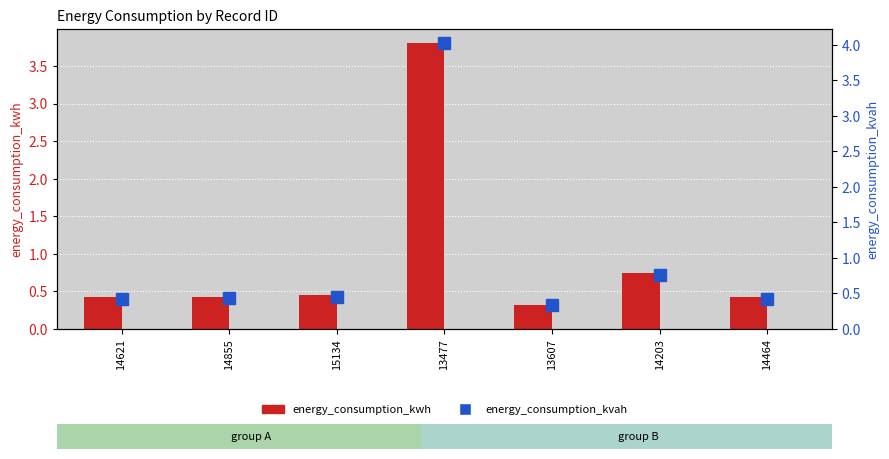

What is the label of the 2nd bar from the right?

14203